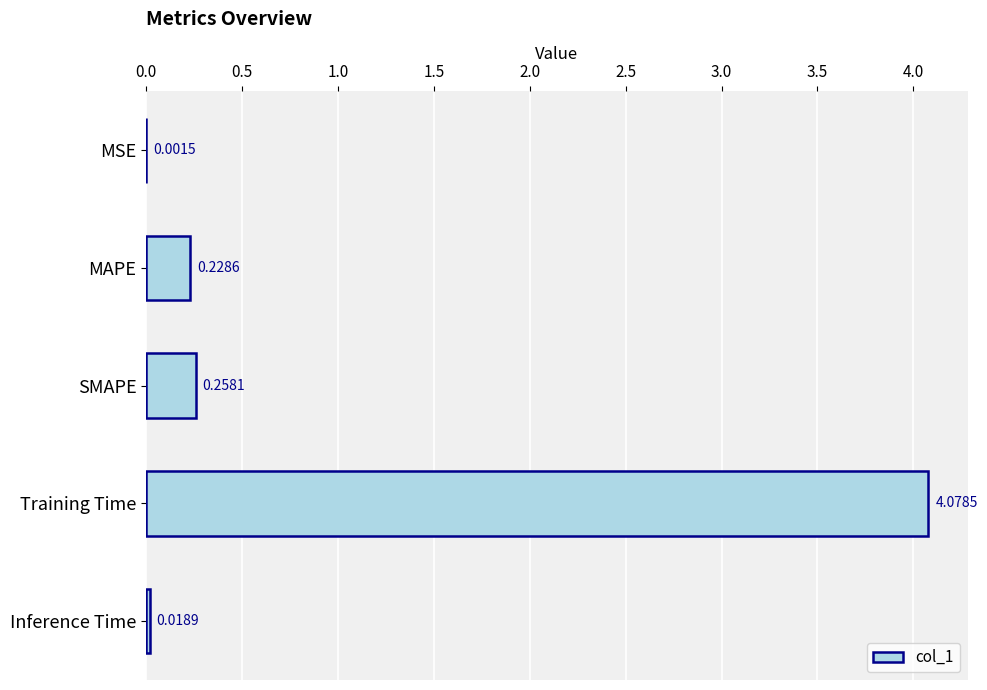

Which category has the highest value across all series?

Training Time